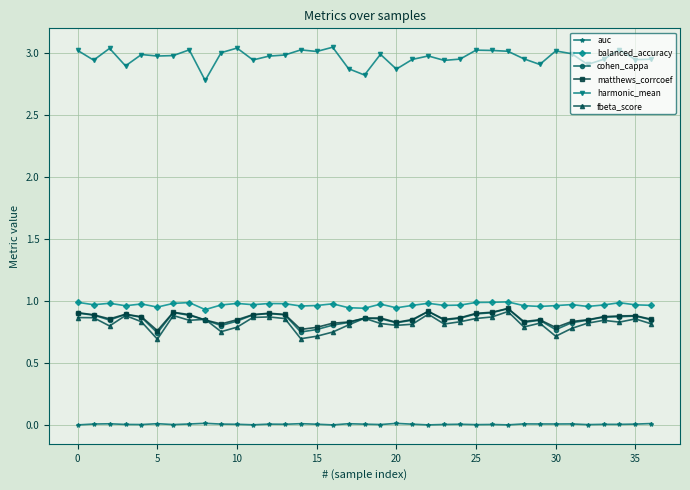

How many data points does each series have?

37